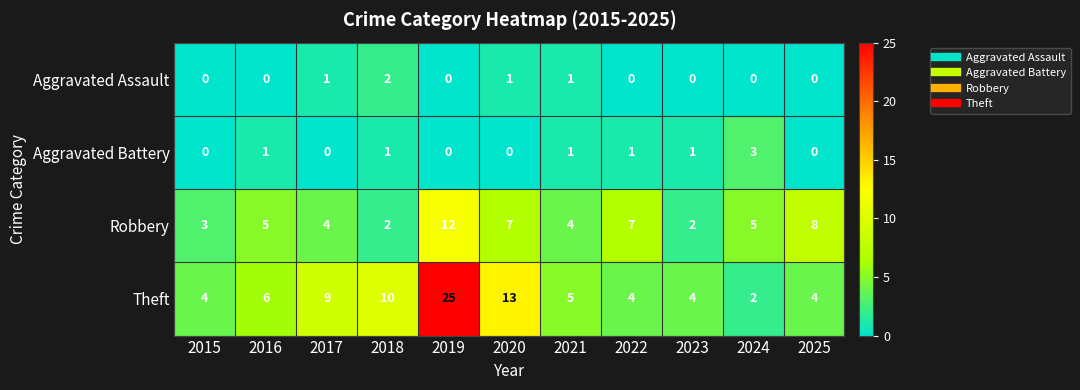

What is the sum of all Robbery values?

59